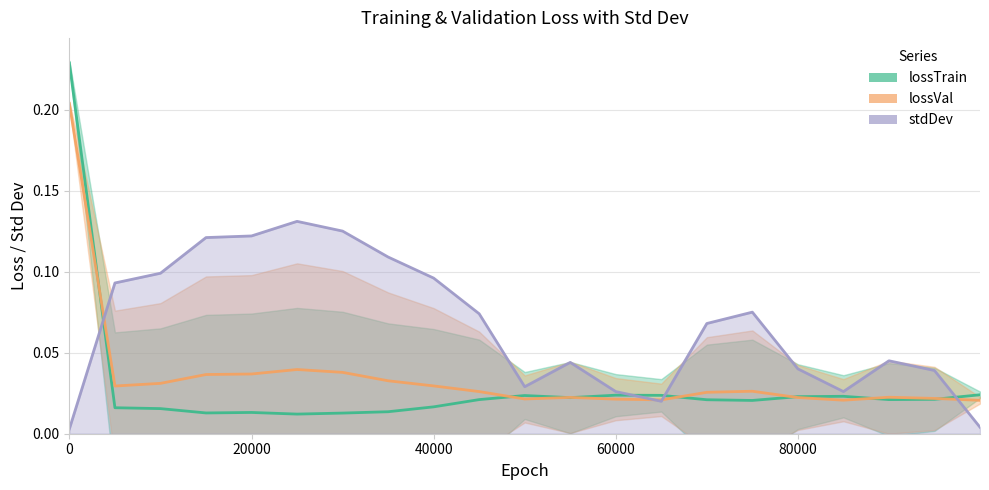

True or false: lossTrain has more than 2 points higher than both neighbors.

True